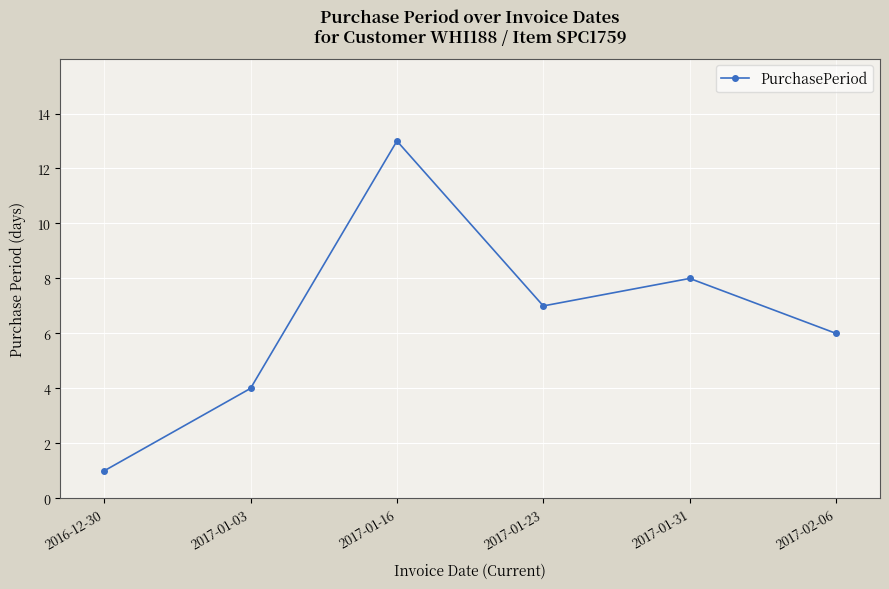

What is the difference between the second highest and minimum values?

7